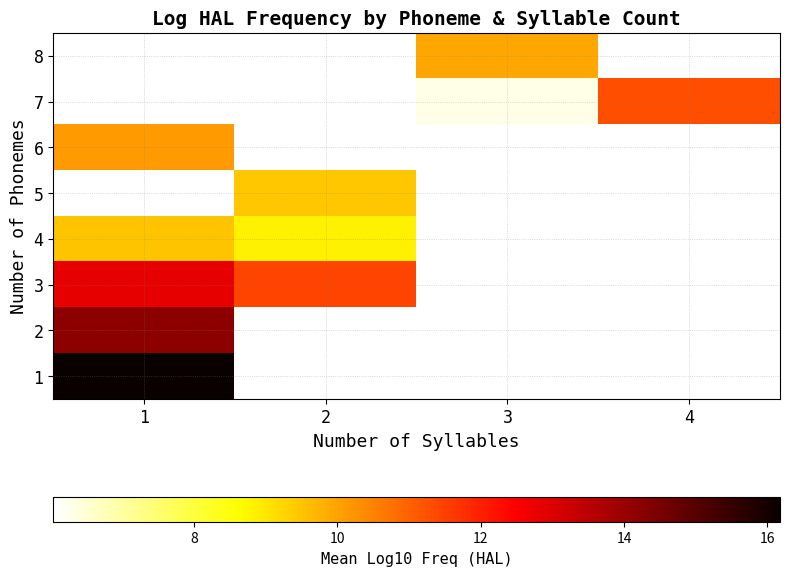

At how many categories does at least one series exceed 14?

1